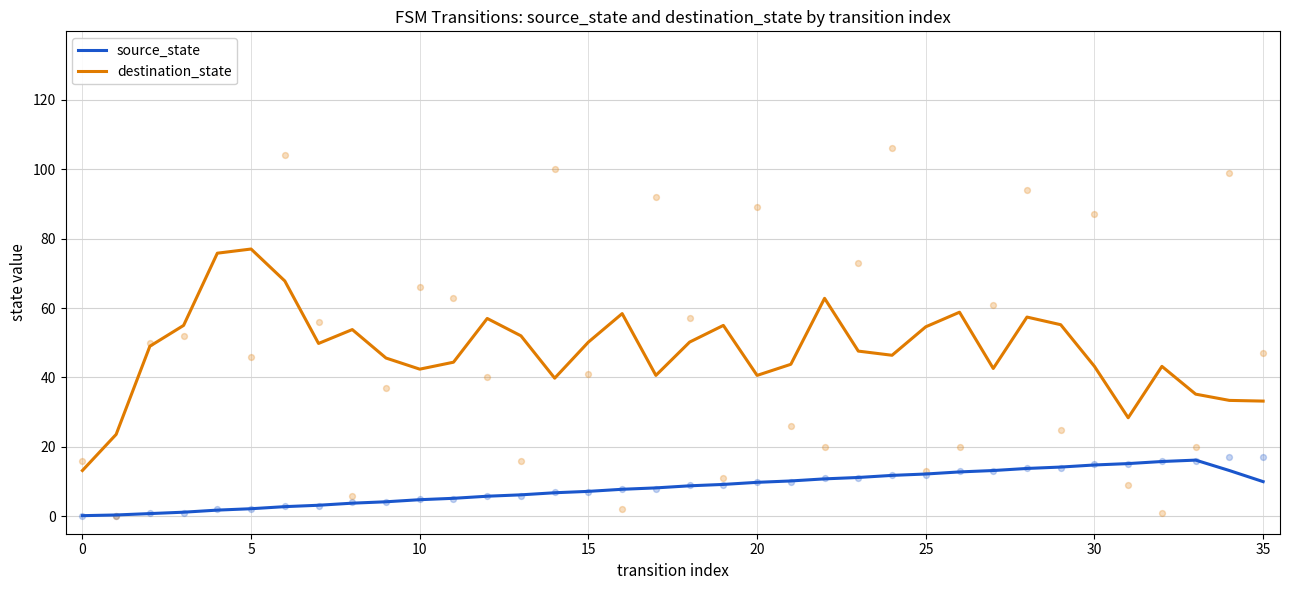

What are all the series names shown in the legend?

source_state, destination_state